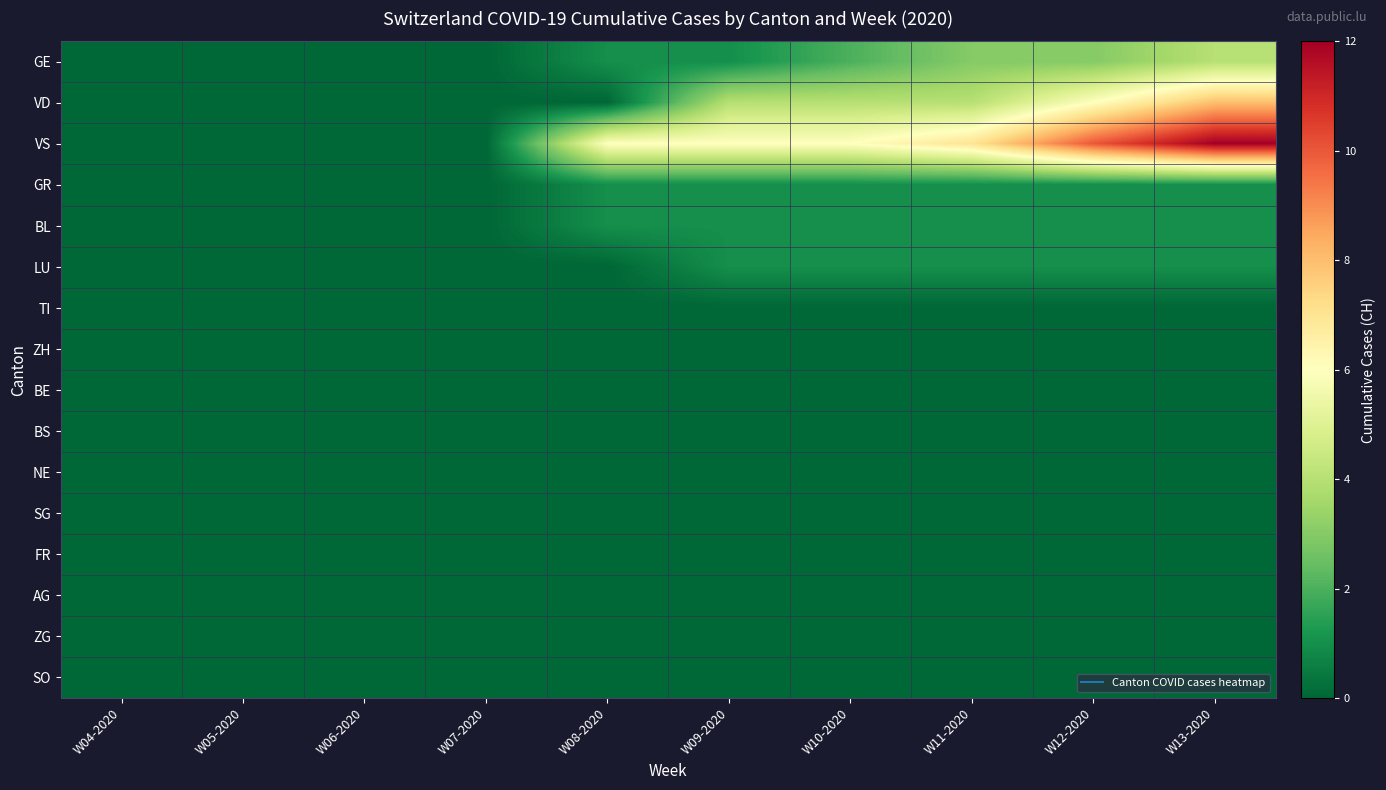

Rank the series at W04-2020 from lowest to highest value.

GE, VD, VS, GR, BL, LU, TI, ZH, BE, BS, NE, SG, FR, AG, ZG, SO